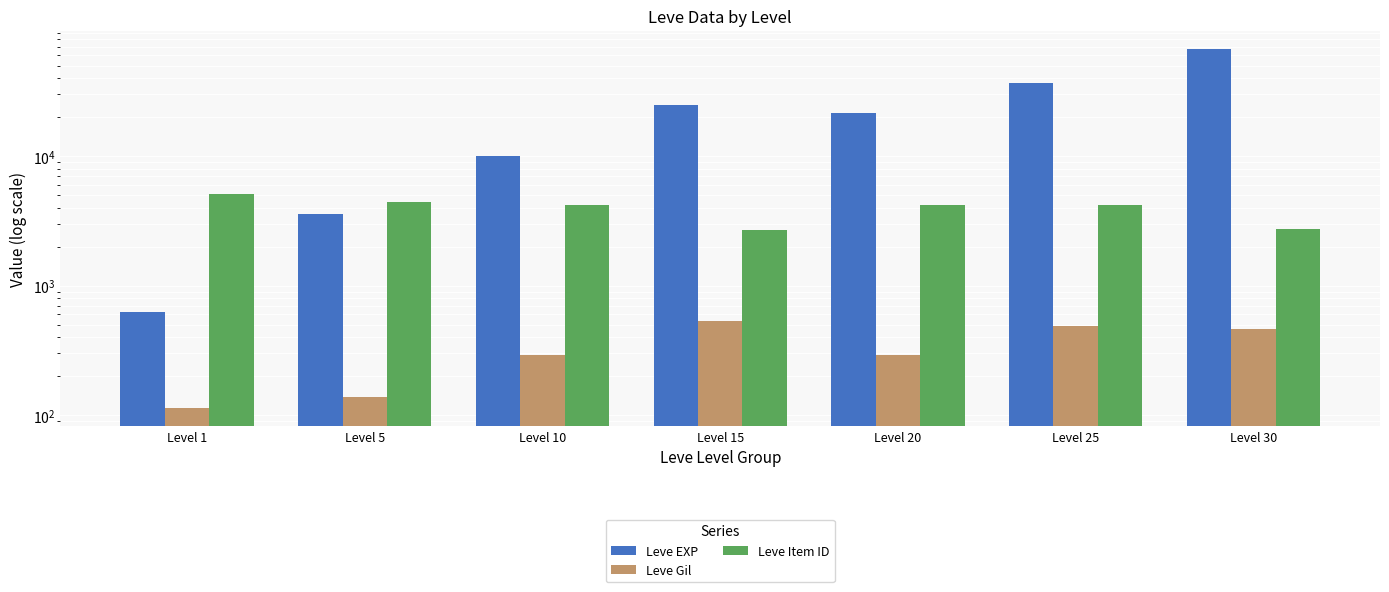

Which series changed the most between Level 15 and Level 30?

Leve EXP